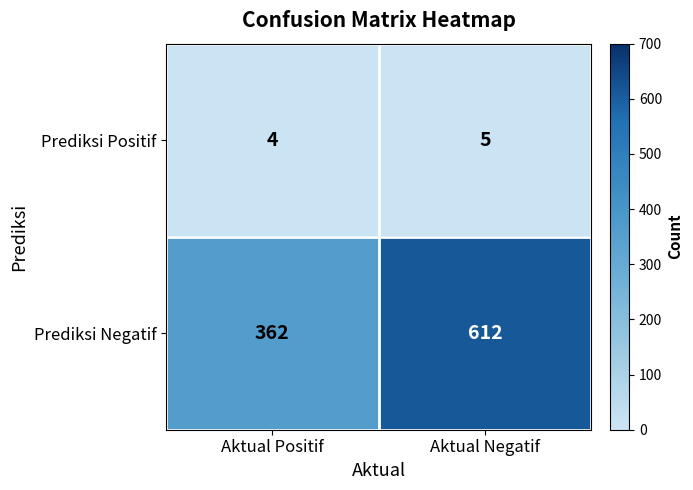

What value does the Prediksi Positif series have at Aktual Positif?

4